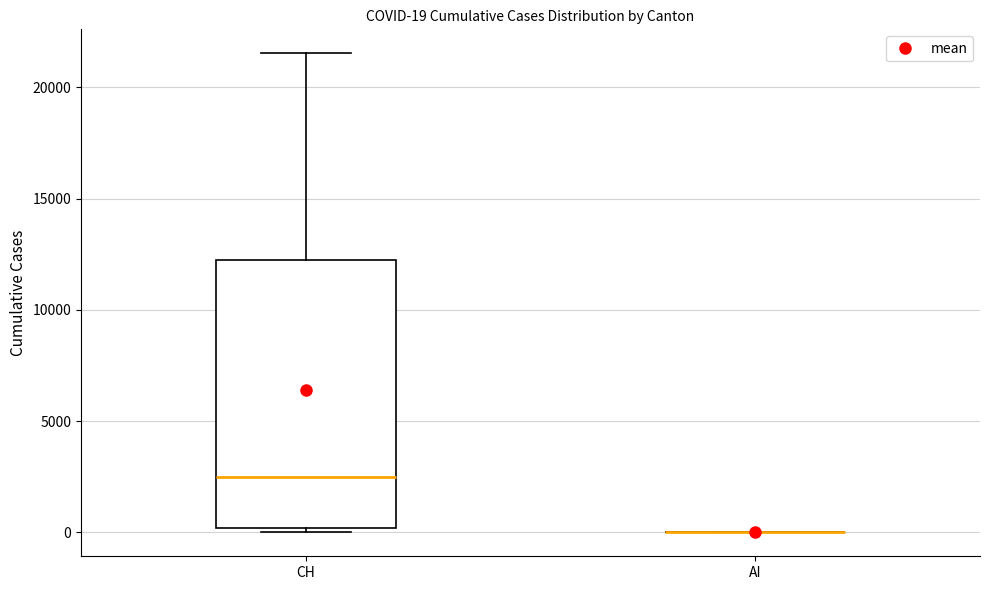

Which box is the tallest, from its lower edge to its upper edge?

CH